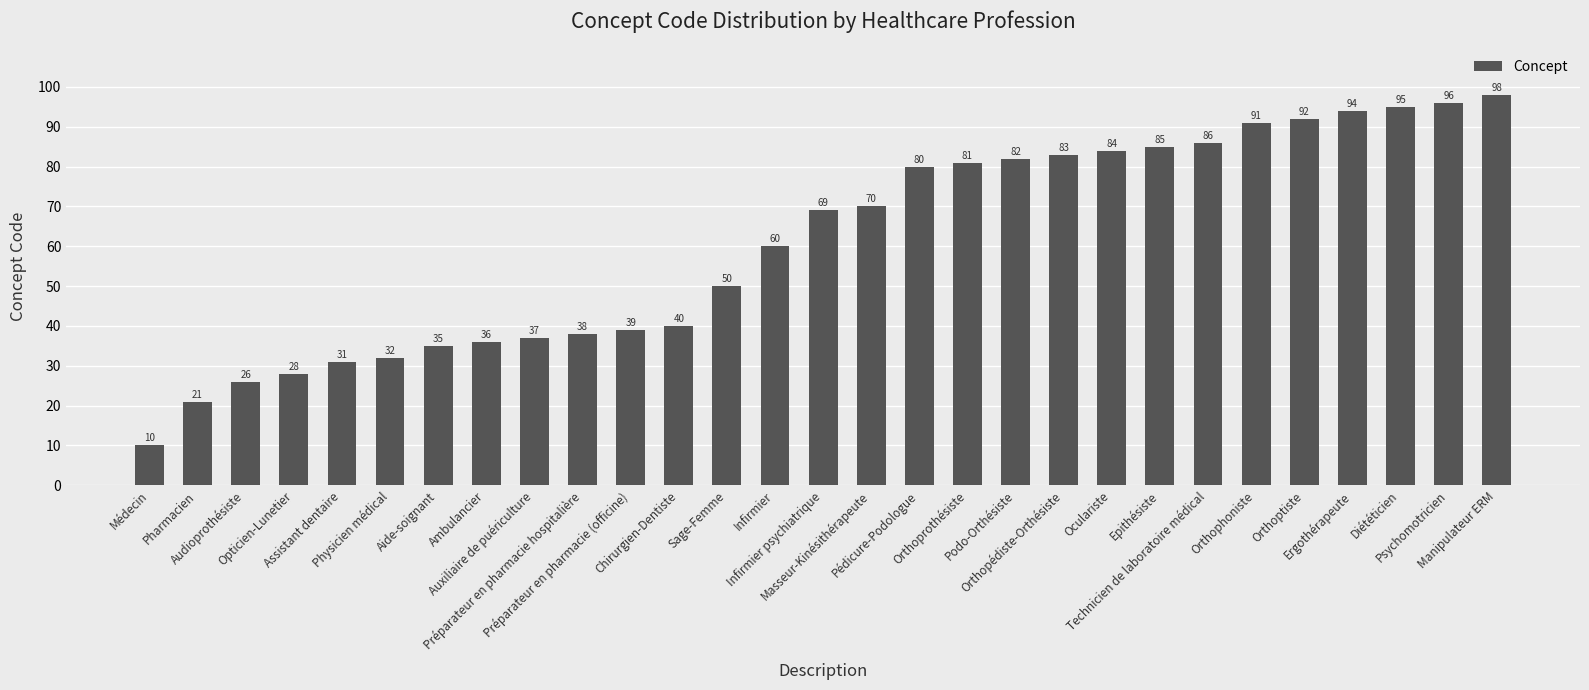

Approximately how many times larger is the value at Préparateur en pharmacie (officine) compared to Sage-Femme?

0.8